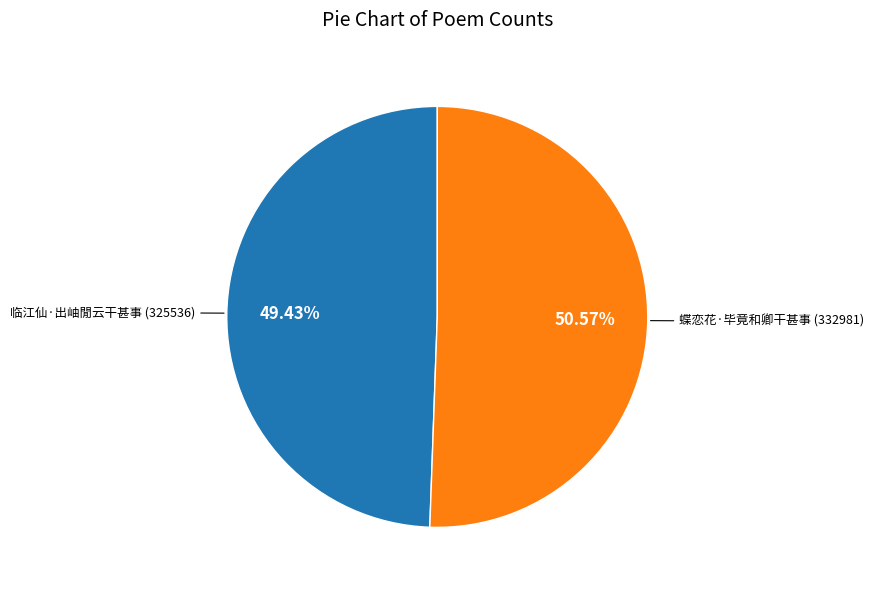

Is there a majority slice in this chart?

Yes